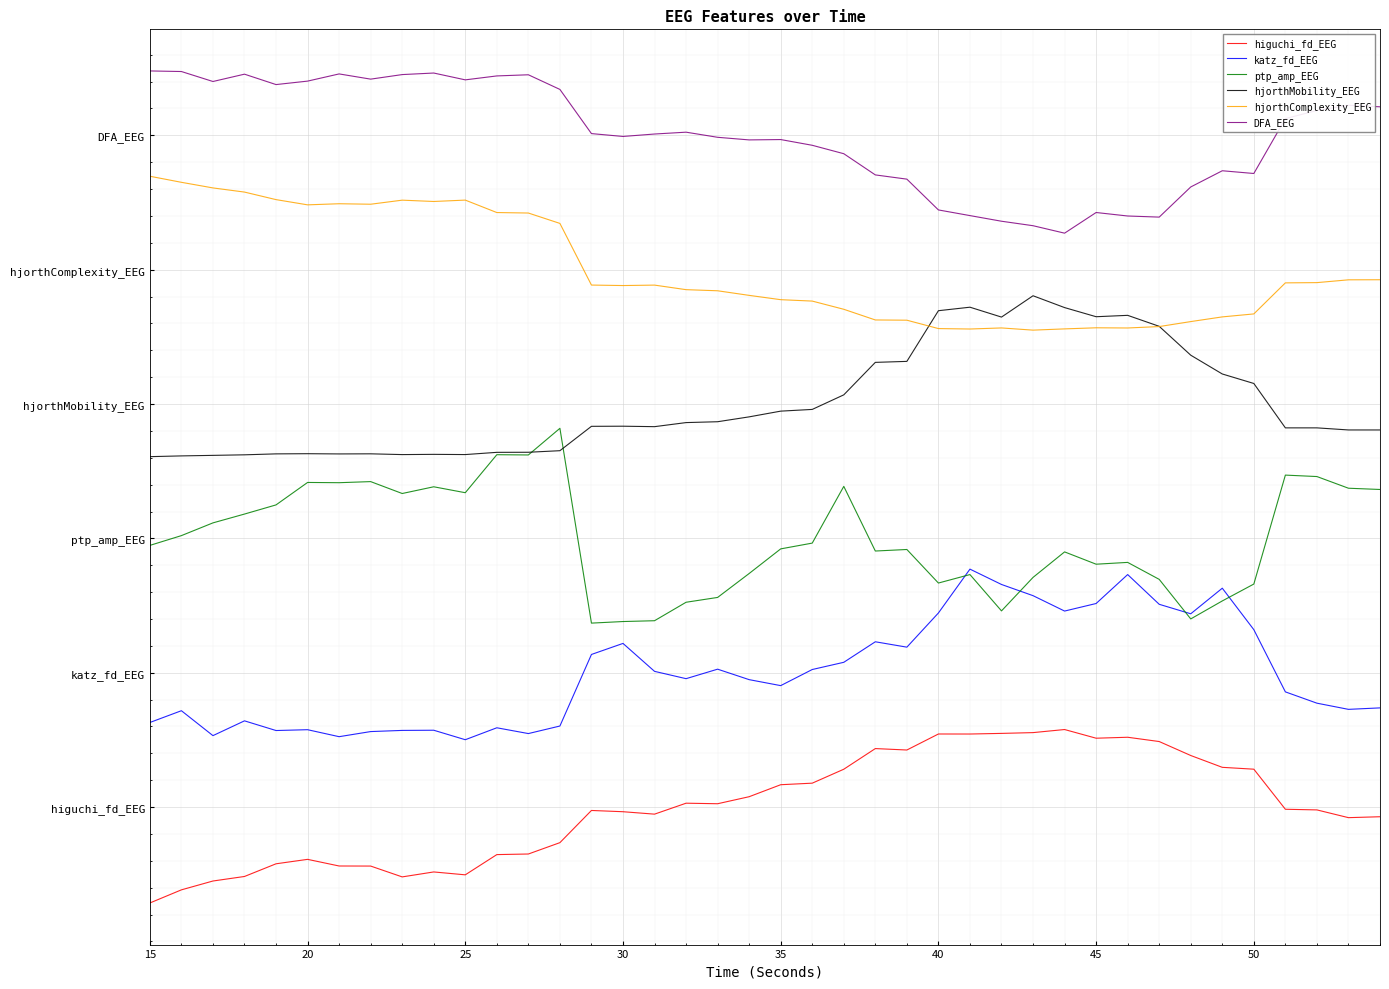

List the series in order of their peak value, highest first.

DFA_EEG, hjorthComplexity_EEG, hjorthMobility_EEG, ptp_amp_EEG, katz_fd_EEG, higuchi_fd_EEG